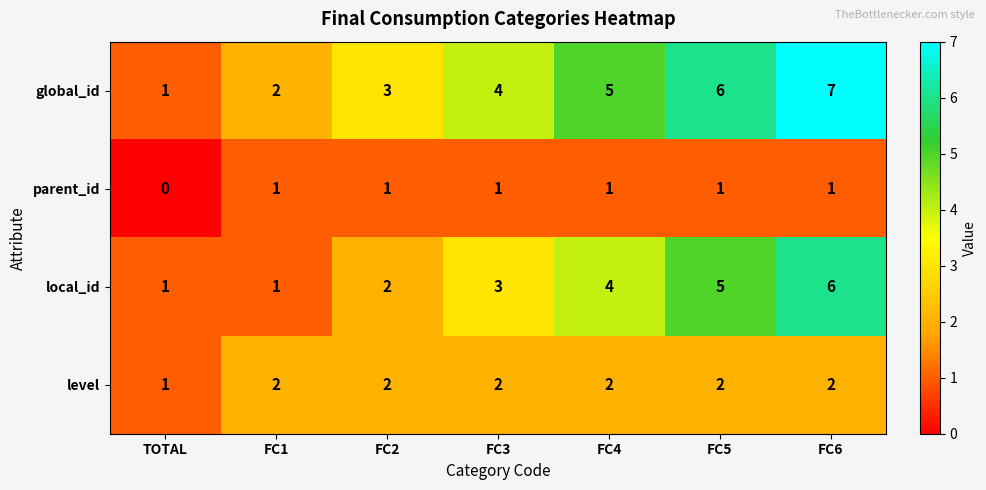

Which series has the largest total across all categories?

global_id